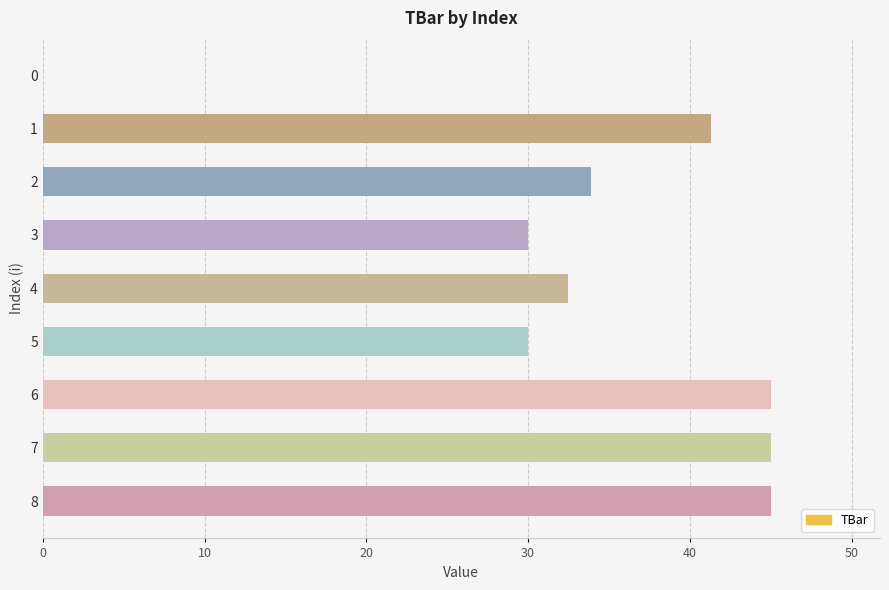

Read the value at 4.

32.5